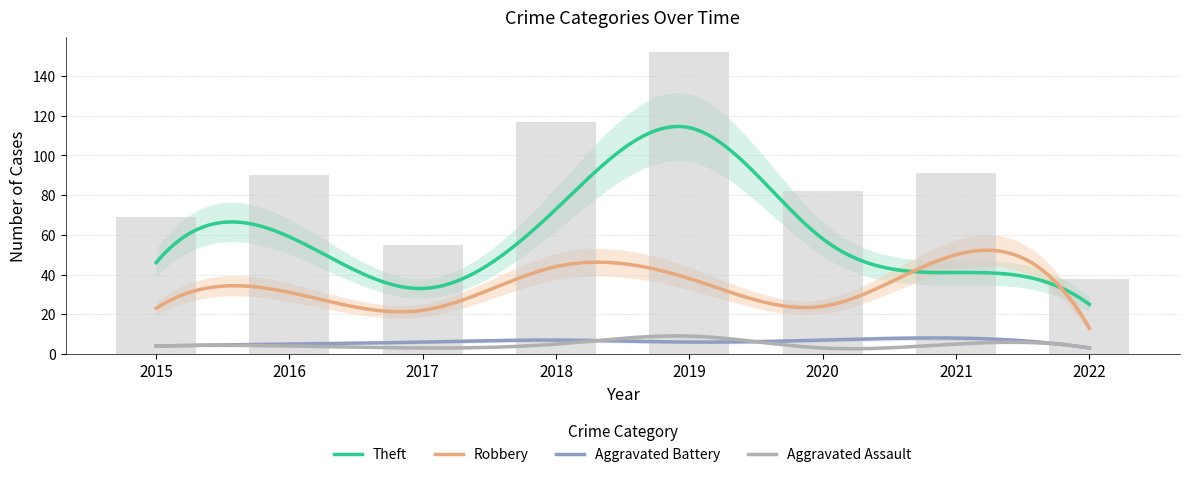

How many groups of bars are there?

8